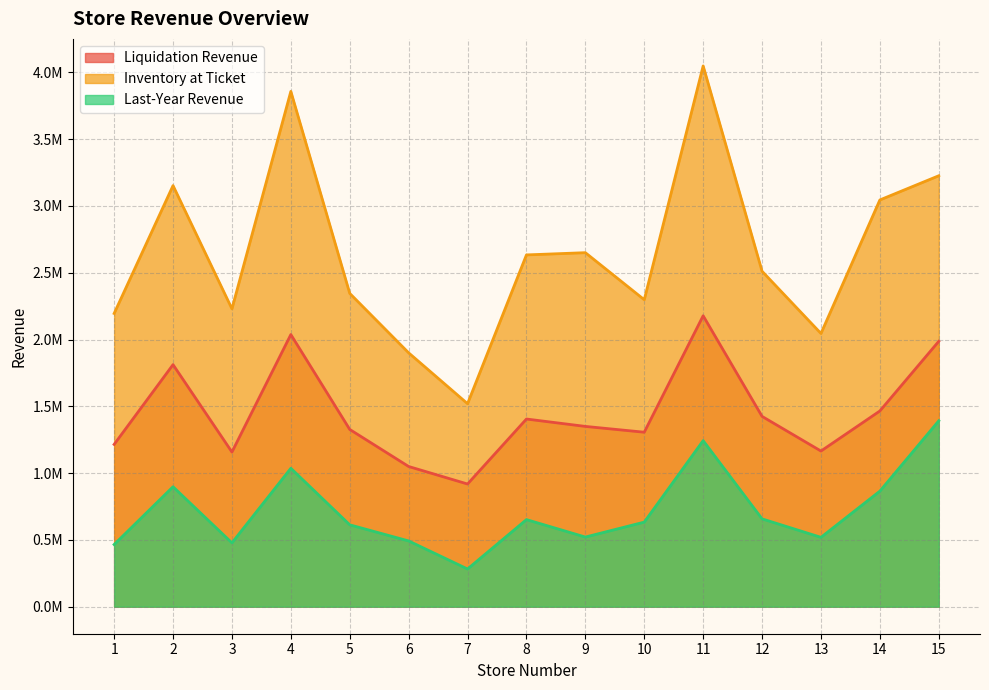

List the series in order of their overall mean, highest first.

Inventory at Ticket, Liquidation Revenue, Last-Year Revenue